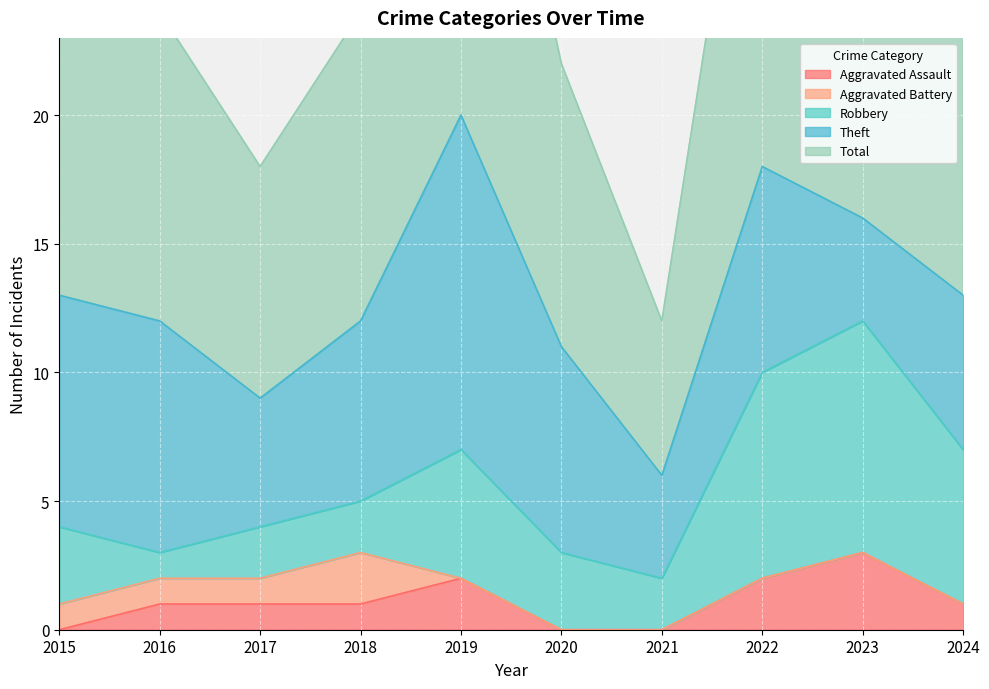

Rank the series at 2021 from highest to lowest value.

Total, Theft, Robbery, Aggravated Assault, Aggravated Battery